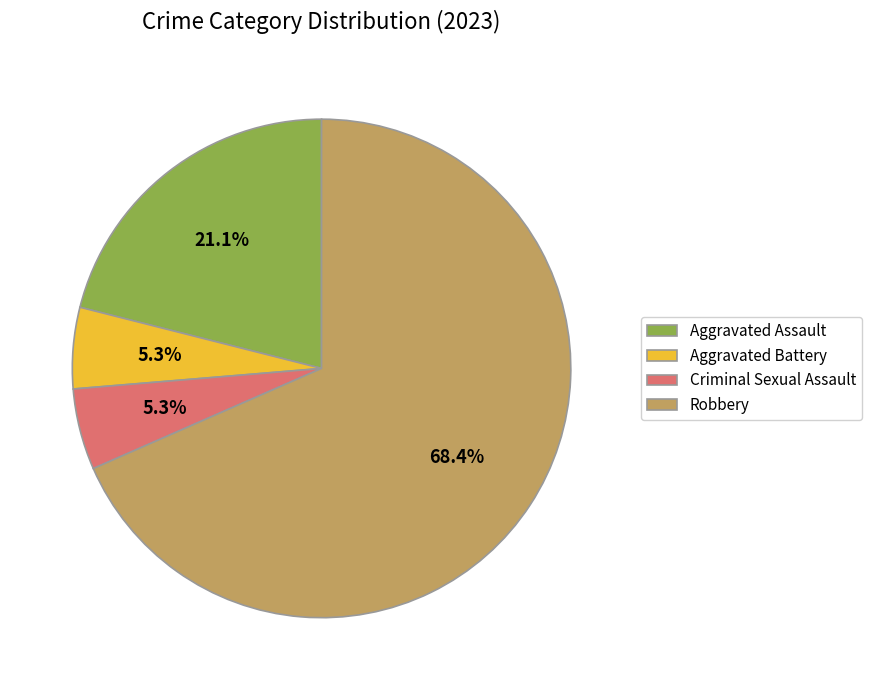

To the nearest percent, what is the combined percentage of Aggravated Battery and Criminal Sexual Assault?

11%